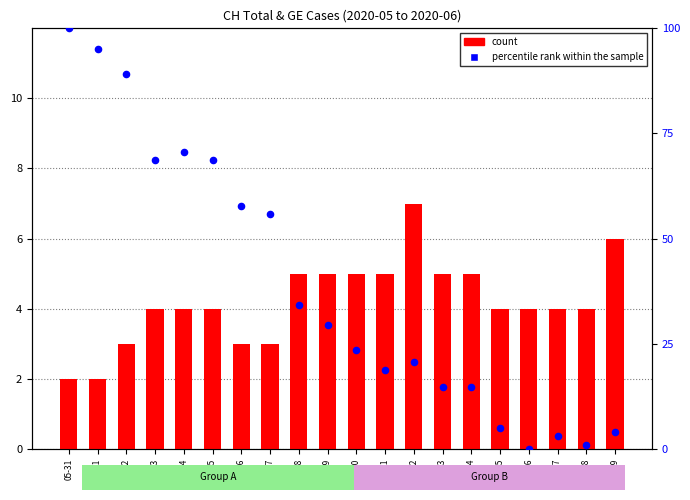

What is the total value across all series at 06-07?

58.9